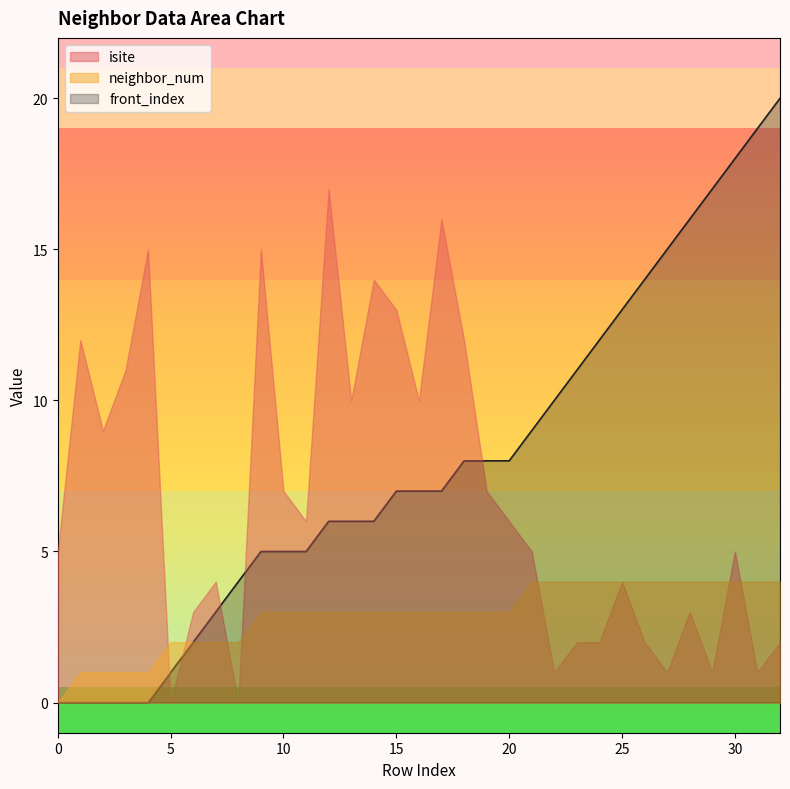

What is the average value of the neighbor_num series?

3